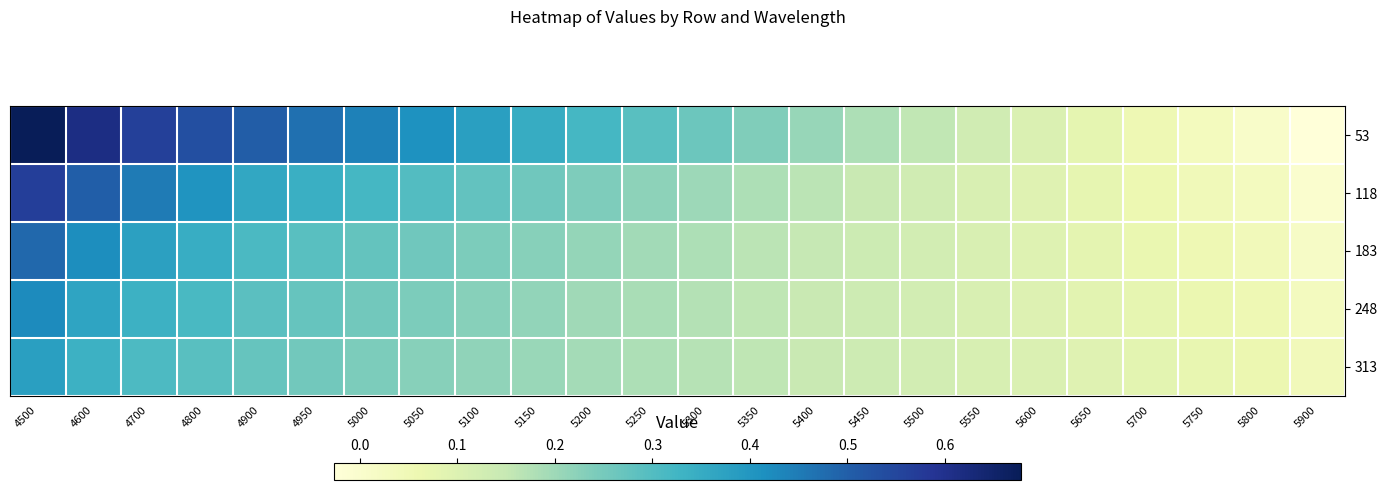

At which category is the sum across all series the highest?

4500